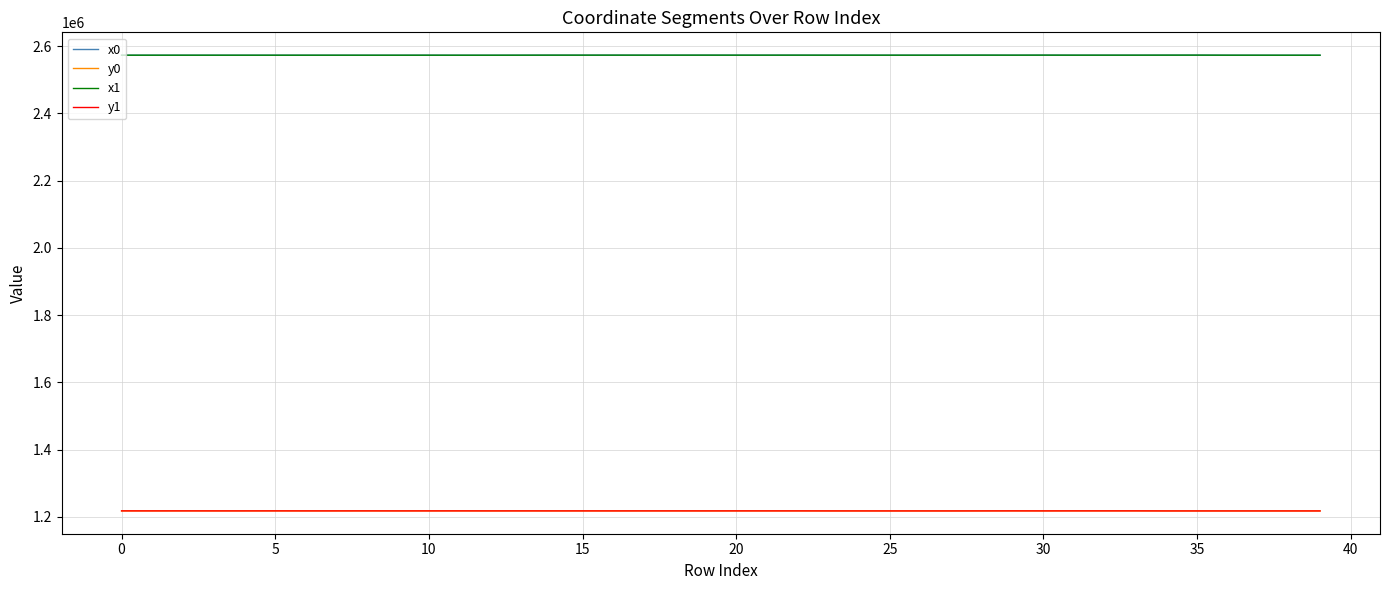

True or false: y1 and x1 intersect in this chart.

False